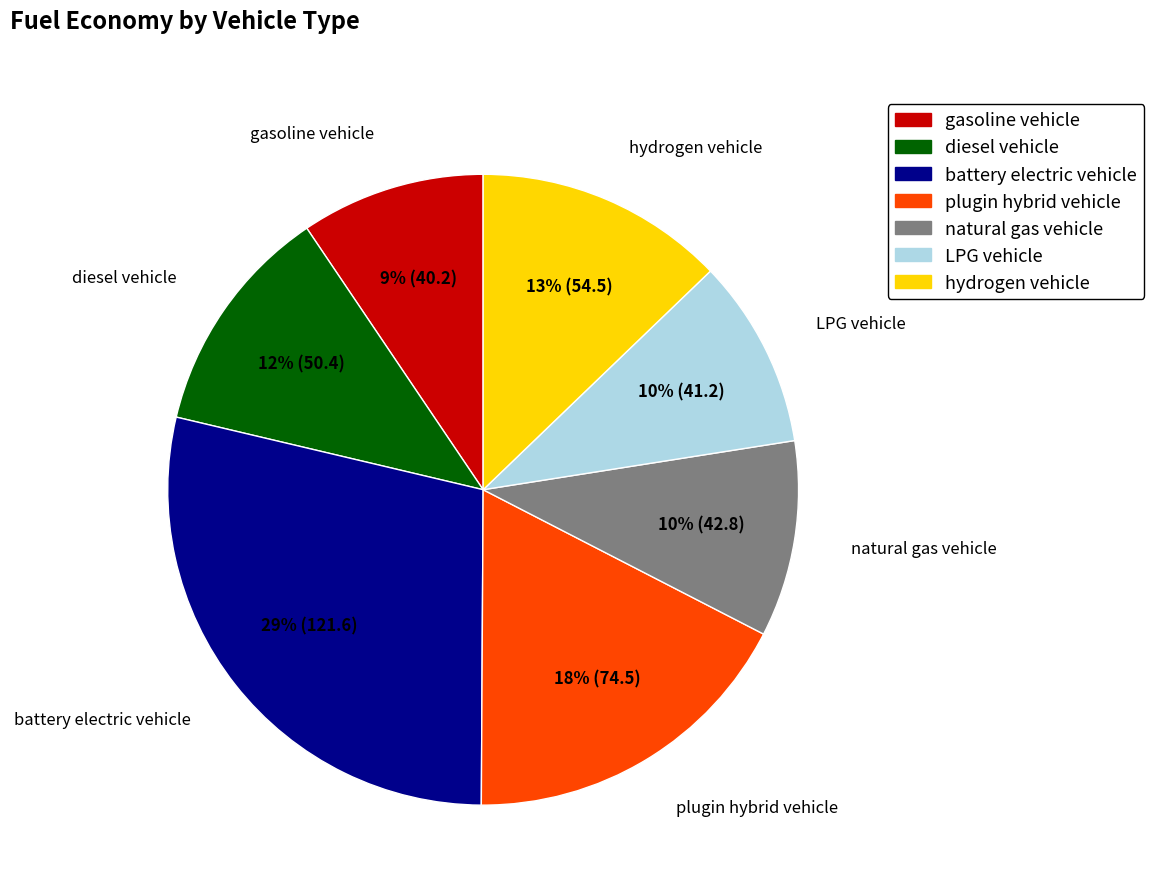

Does any single category account for the majority?

No